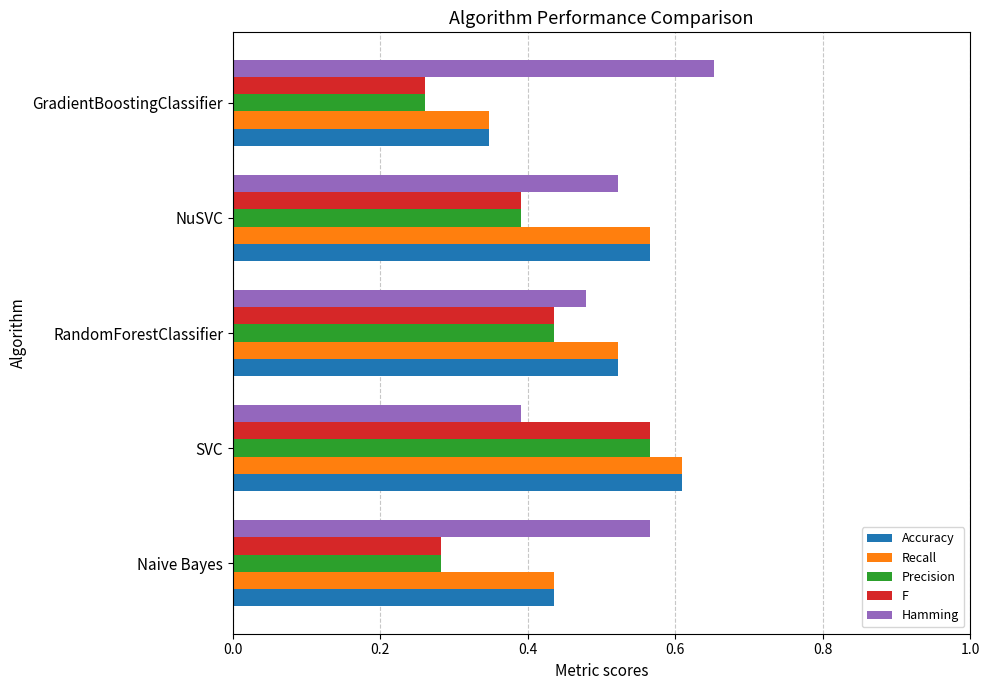

Which series has the largest total across all categories?

Hamming